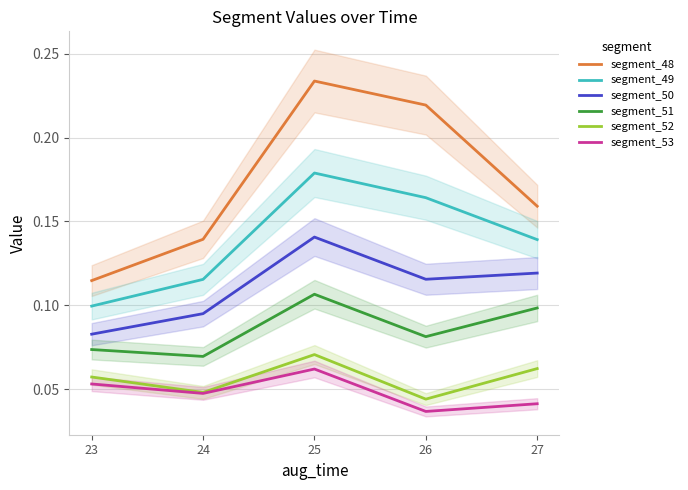

Which label corresponds to the smallest value in the chart?

26